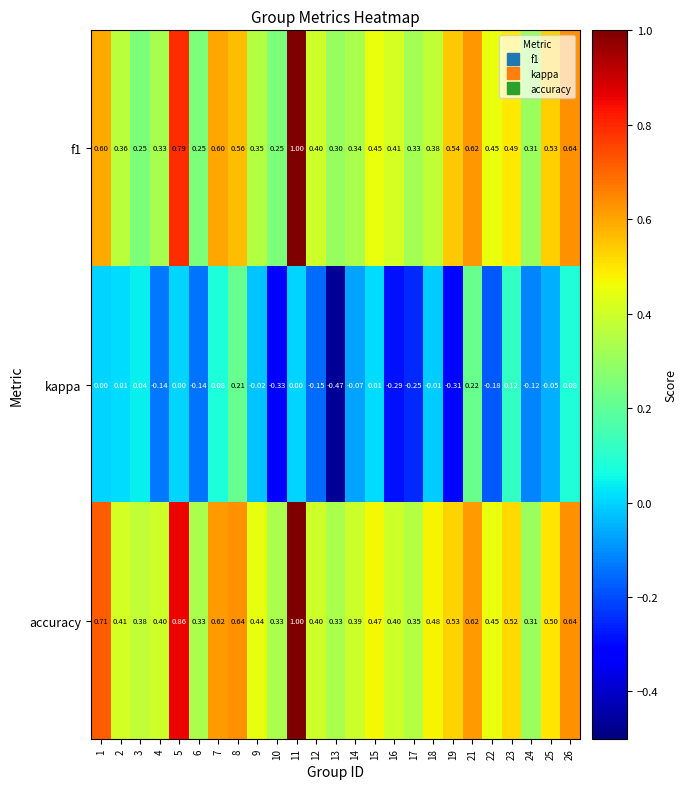

Which series has the largest total across all categories?

accuracy